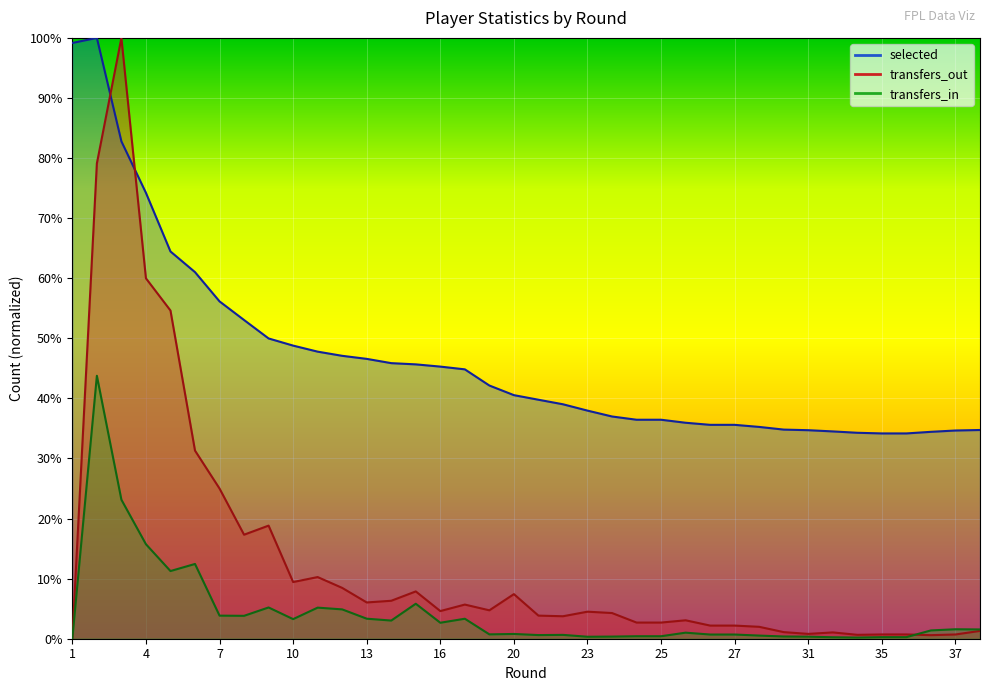

What is the difference between the maximum and minimum values in the transfers_in series?

0.4